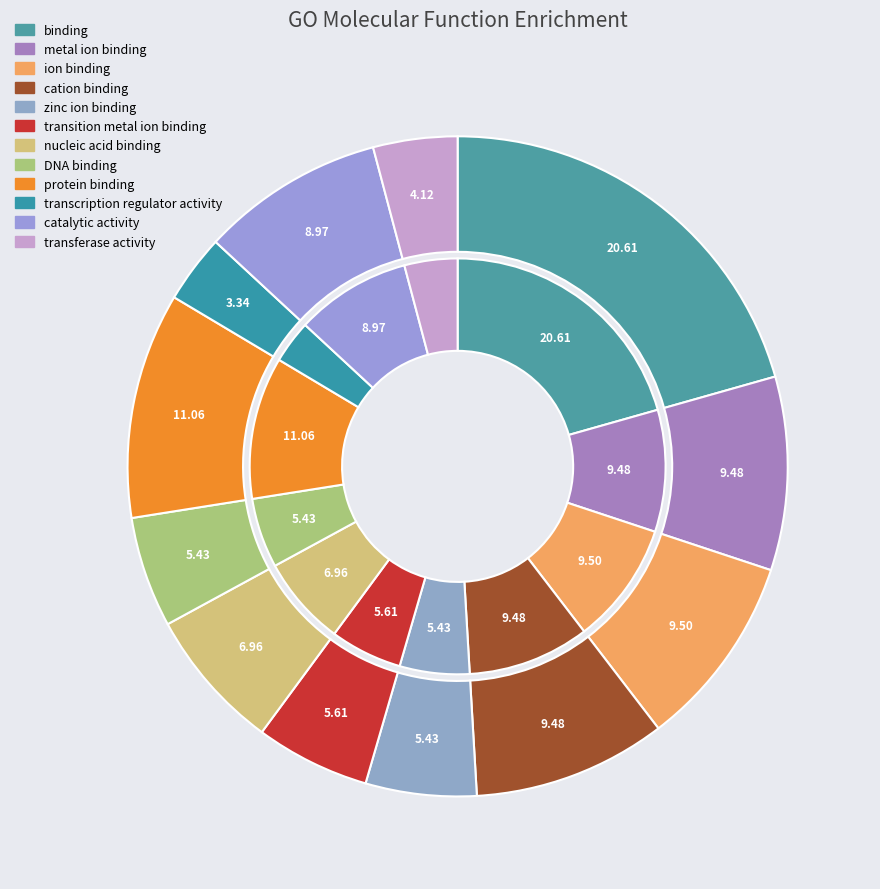

To the nearest percent, what portion does cation binding represent?

9%